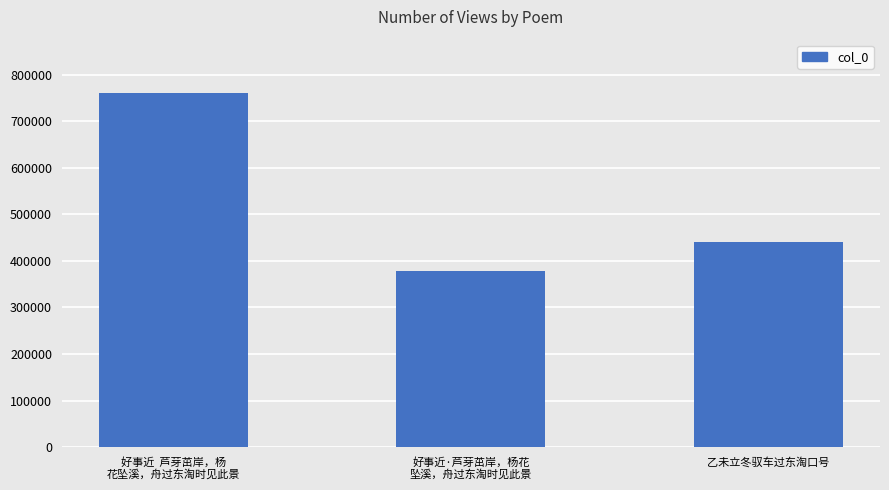

What is the label of the 2nd bar from the right?

好事近·芦芽茁岸，杨花
坠溪，舟过东淘时见此景